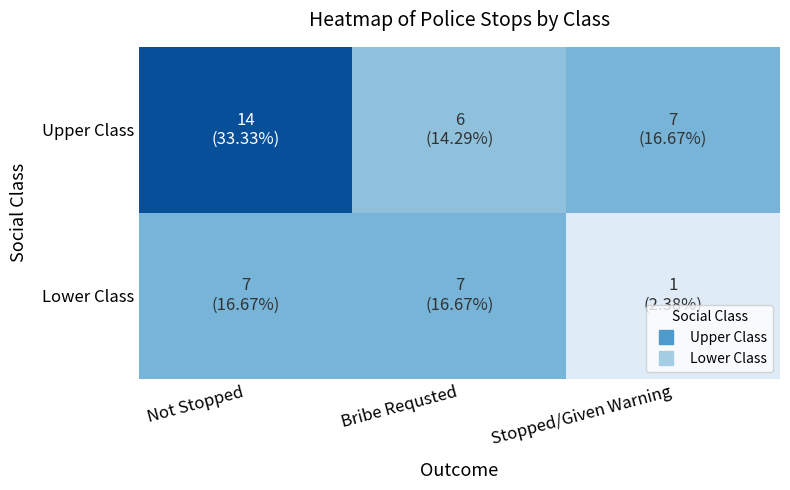

Reading left to right, what are all the values shown in this chart?

Upper Class: Not Stopped=14	Bribe Requsted=6	Stopped/Given Warning=7
Lower Class: Not Stopped=7	Bribe Requsted=7	Stopped/Given Warning=1